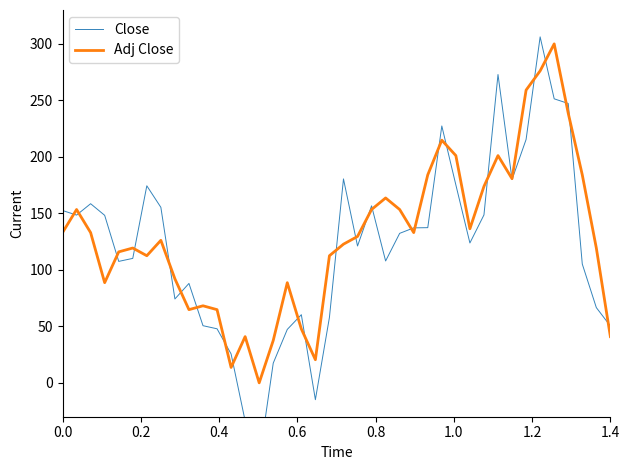

How many intersections are there between Adj Close and Close?

26